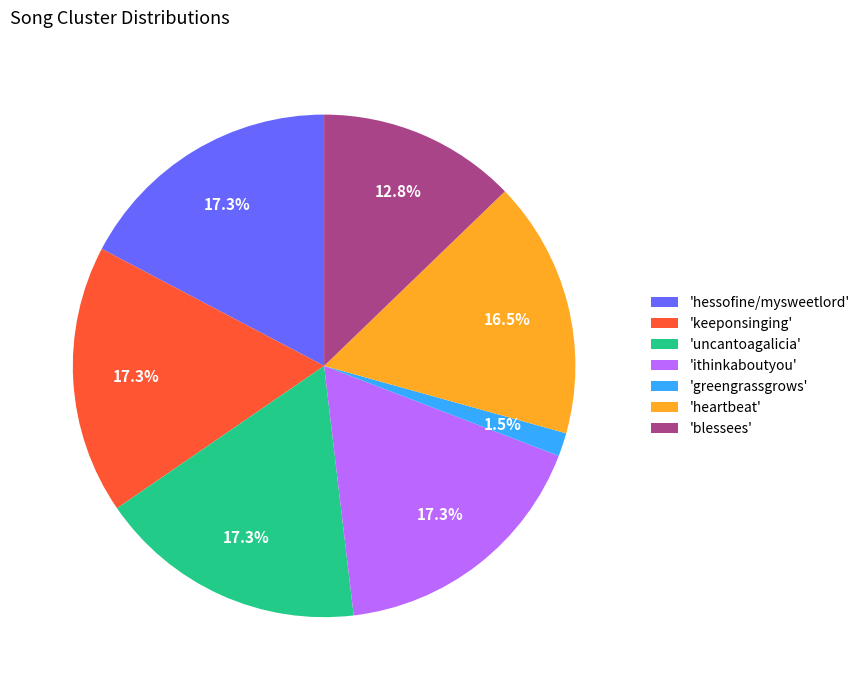

Is there any slice that represents more than half of the pie?

No